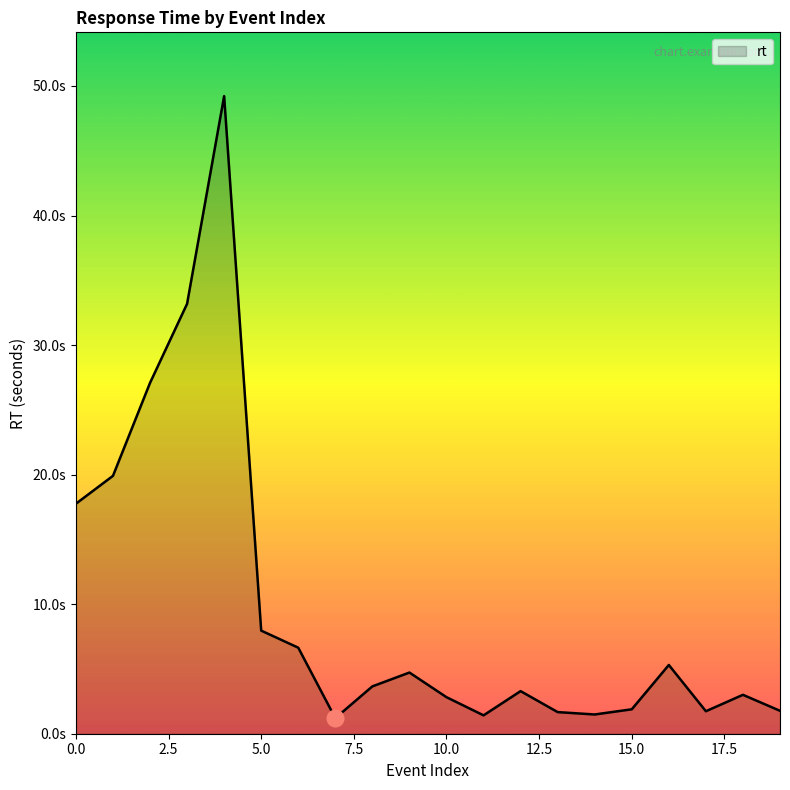

Reading left to right, transcribe all the data shown in this chart.

0=17.8	1=19.9	2=27.1	3=33.2	4=49.2	5=8.0	6=6.6	7=1.2	8=3.7	9=4.7	10=2.8	11=1.4	12=3.3	13=1.7	14=1.5	15=1.9	16=5.3	17=1.7	18=3.0	19=1.8